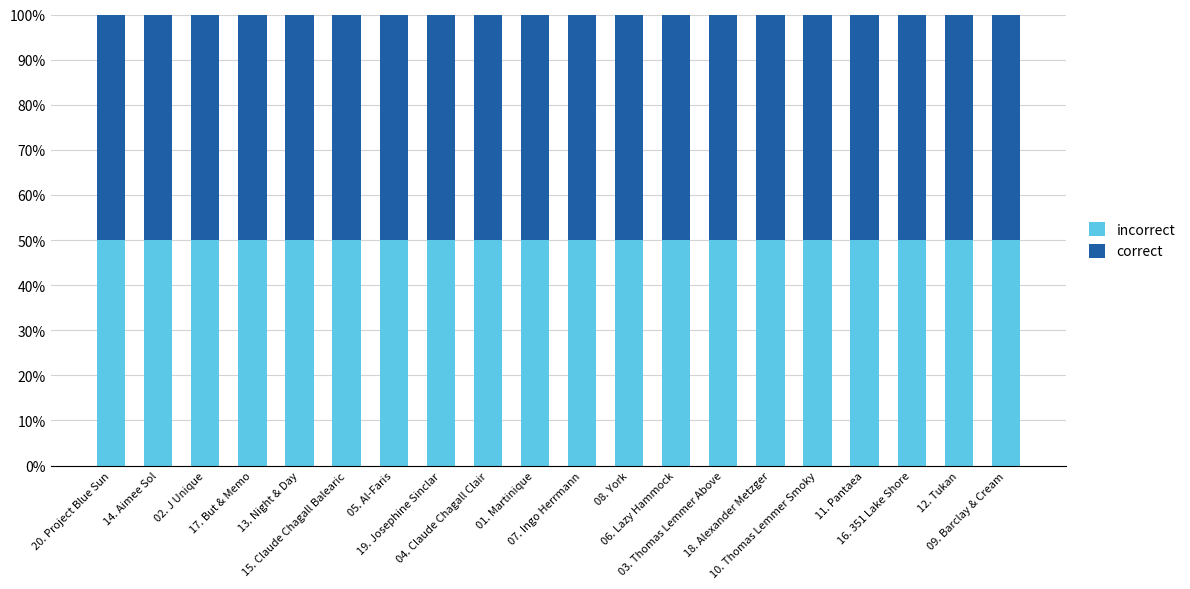

Count the number of categories in the chart.

20